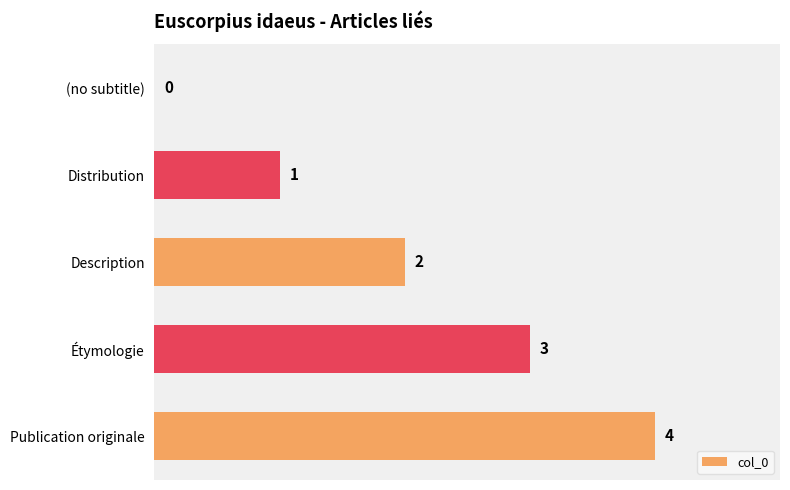

What is the maximum value shown in the chart?

4